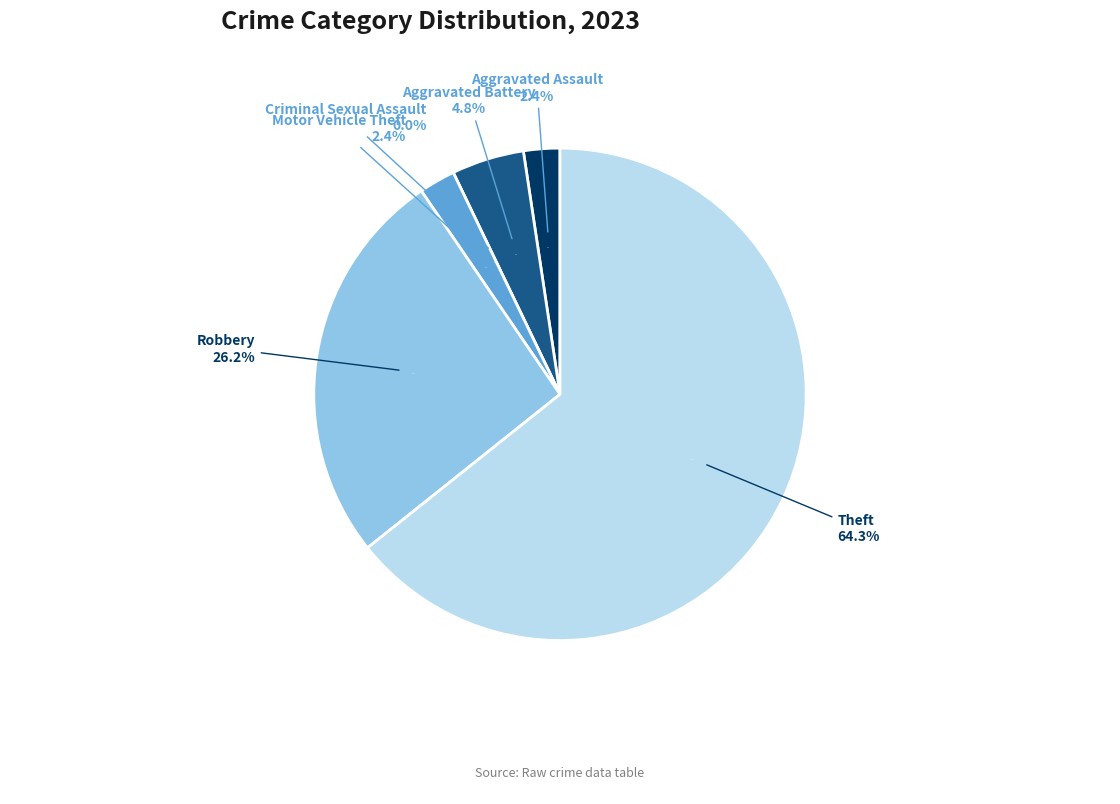

What percentage is the Aggravated Battery slice, to the nearest percent?

5%